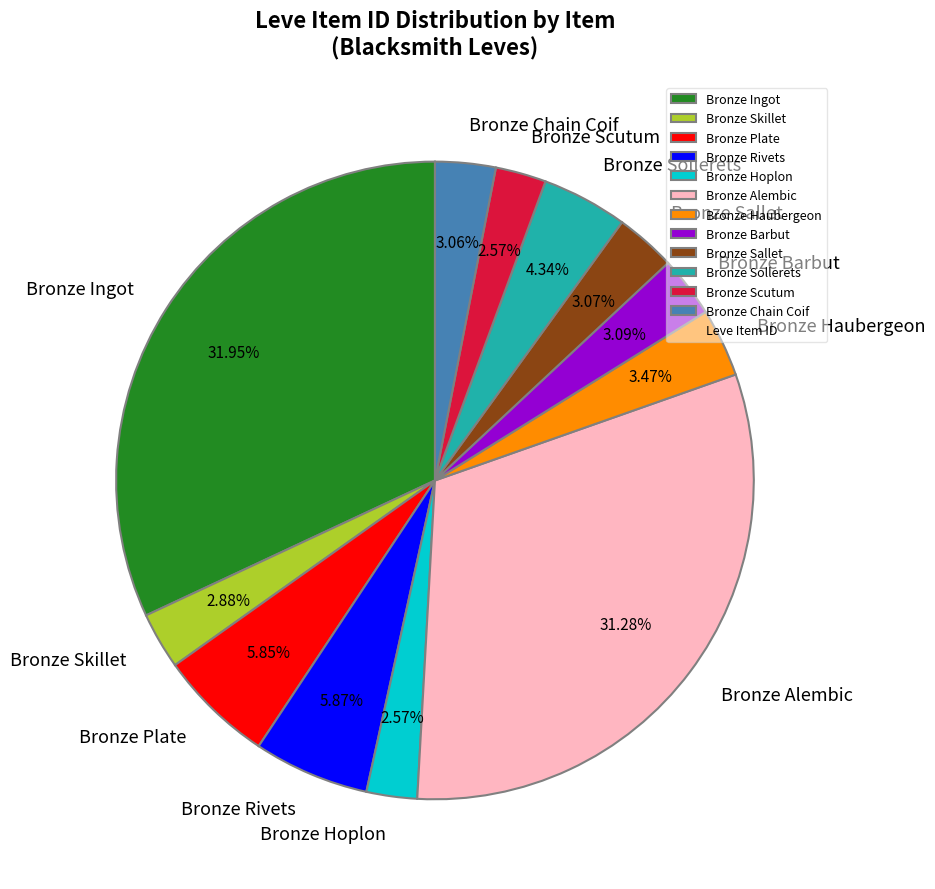

What percentage is the Bronze Alembic slice, to the nearest percent?

31%